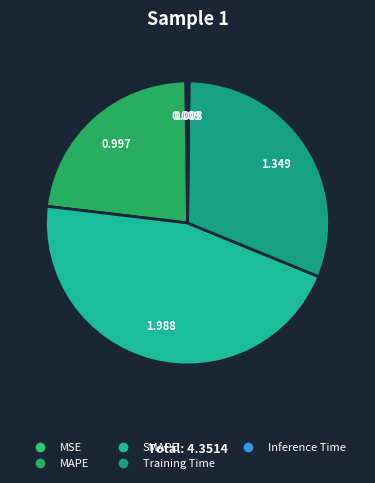

Is there any slice that represents more than half of the pie?

No